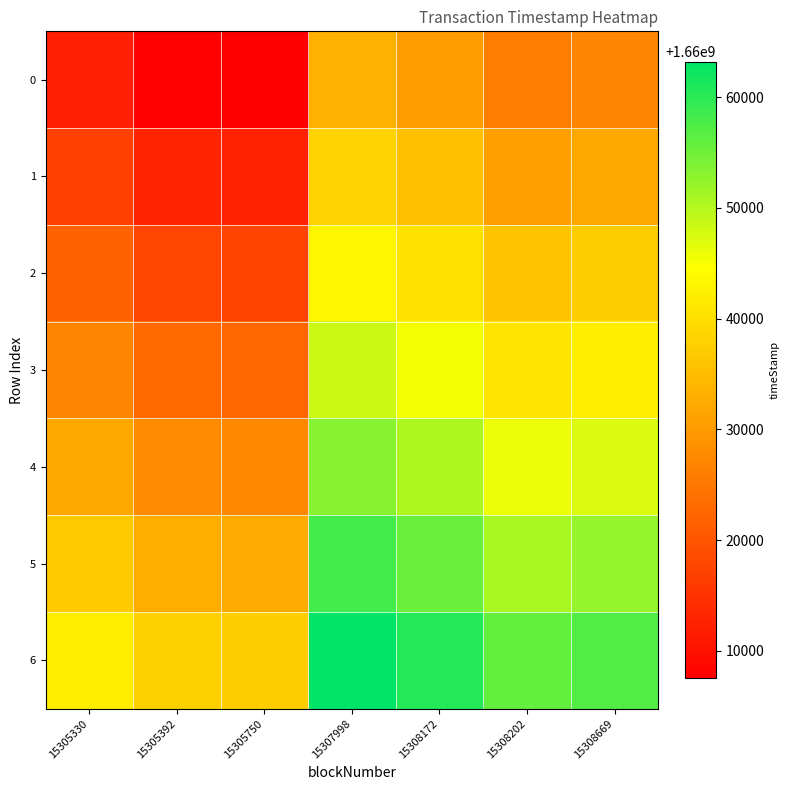

Between 15305750 and 15308669, which is larger?

15308669